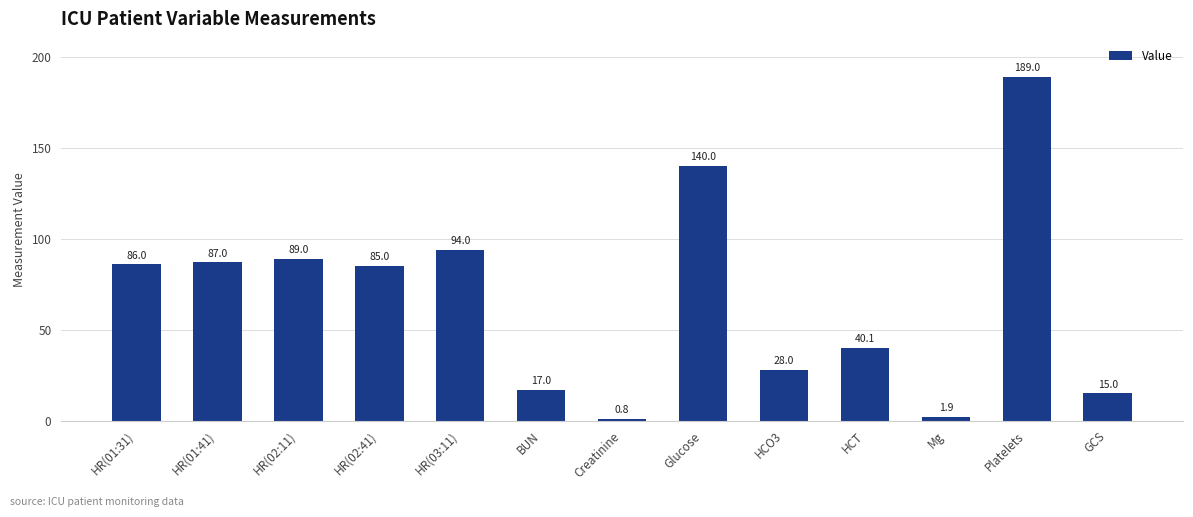

Reading left to right, extract all data points from this chart.

86.0	87.0	89.0	85.0	94.0	17.0	0.8	140.0	28.0	40.1	1.9	189.0	15.0